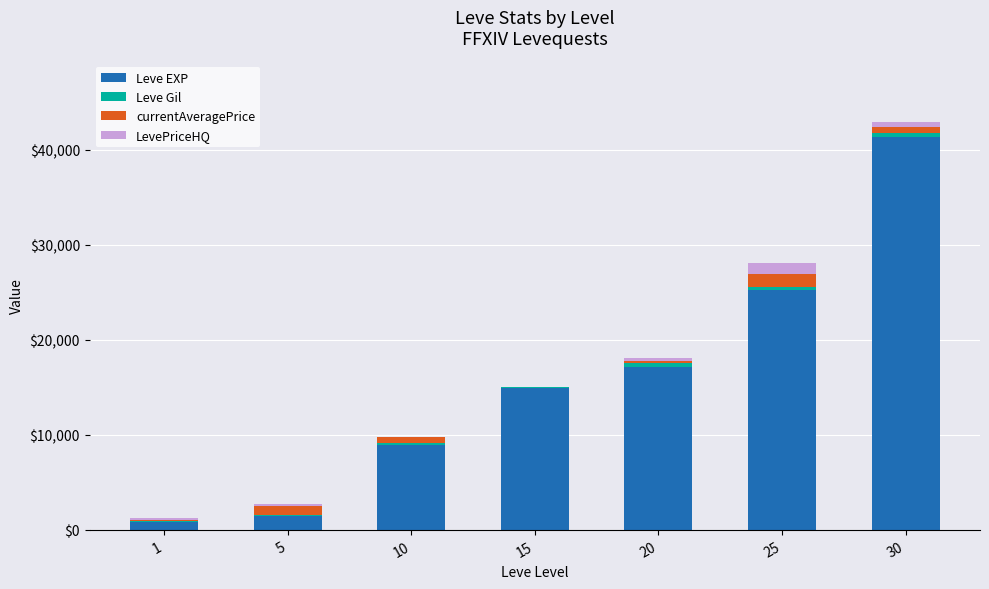

What is the sum of all Leve EXP values?

109850